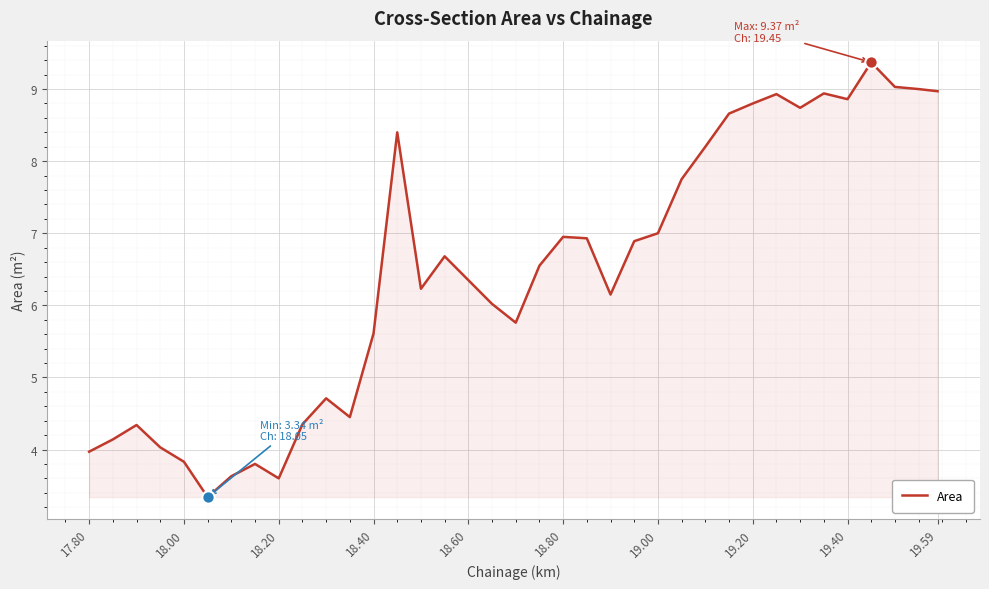

What is the smallest value displayed?

3.3